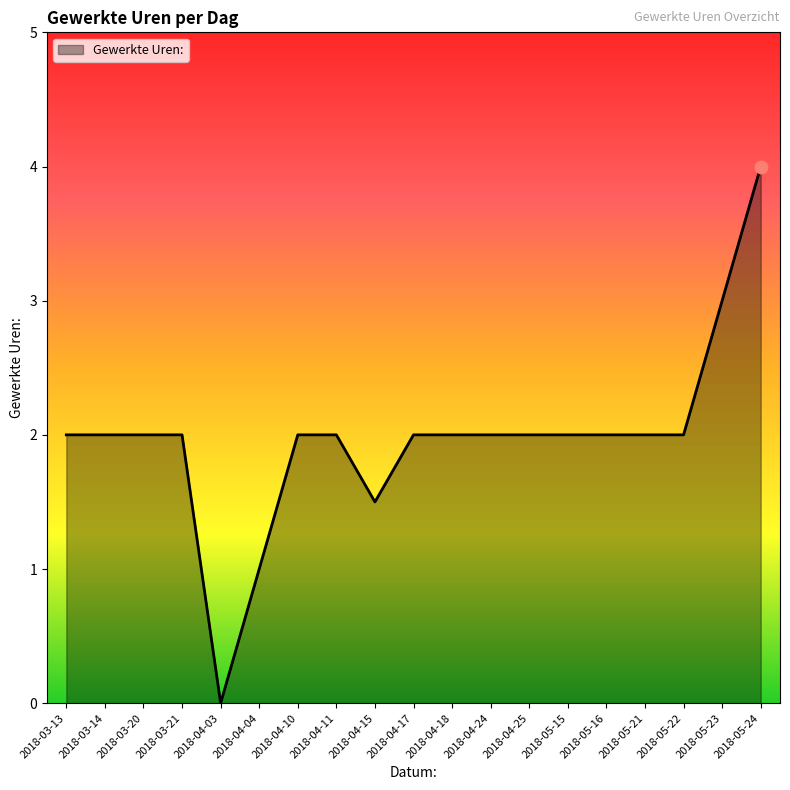

Between 2018-04-15 and 2018-04-25, which is larger?

2018-04-25